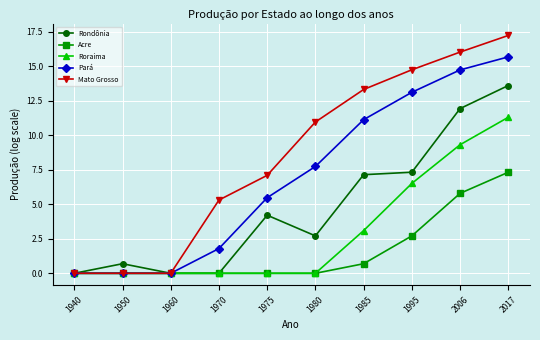

Reading left to right, what are all the values shown in this chart?

Rondônia: 0.0	0.7	0.0	0.0	4.2	2.7	7.1	7.3	11.9	13.6
Acre: 0.0	0.0	0.0	0.0	0.0	0.0	0.7	2.7	5.8	7.3
Roraima: 0.0	0.0	0.0	0.0	0.0	0.0	3.1	6.5	9.3	11.3
Pará: 0.0	0.0	0.0	1.8	5.5	7.7	11.1	13.1	14.7	15.7
Mato Grosso: 0.0	0.0	0.0	5.3	7.1	11.0	13.3	14.7	16.0	17.2